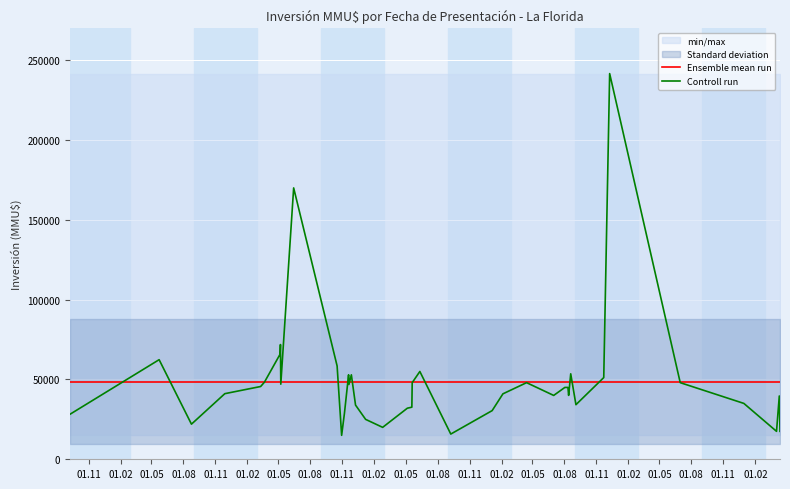

What is the highest value of the Ensemble mean run series?

48677